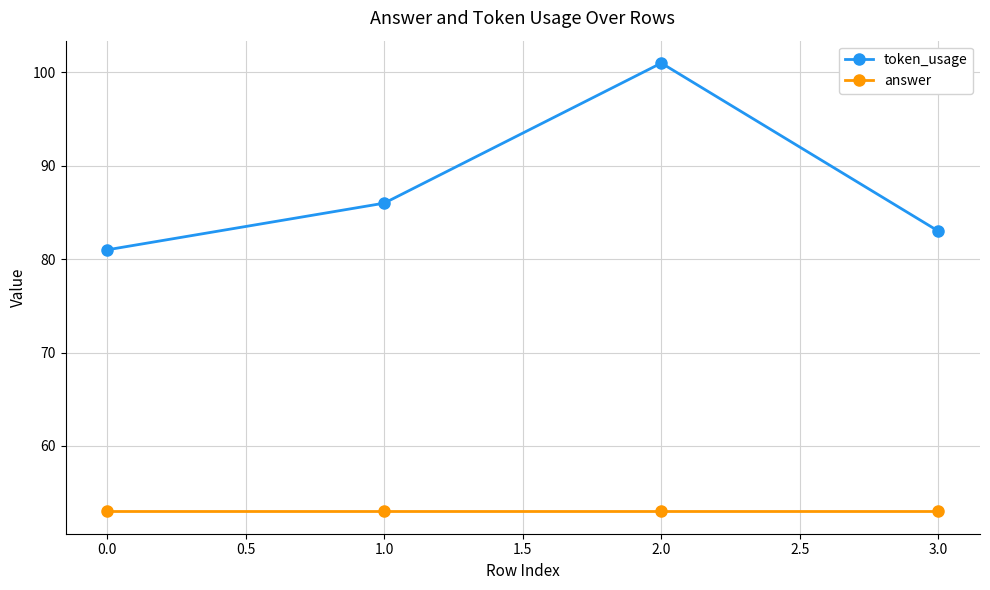

Which series changed the most between 0.0 and 1.0?

token_usage